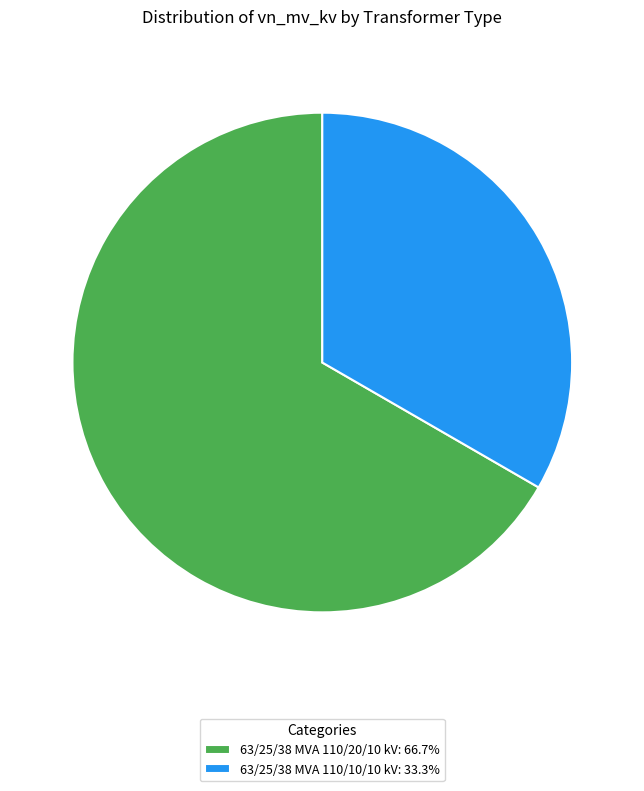

True or false: 63/25/38 MVA 110/10/10 kV accounts for 20% of the total.

False